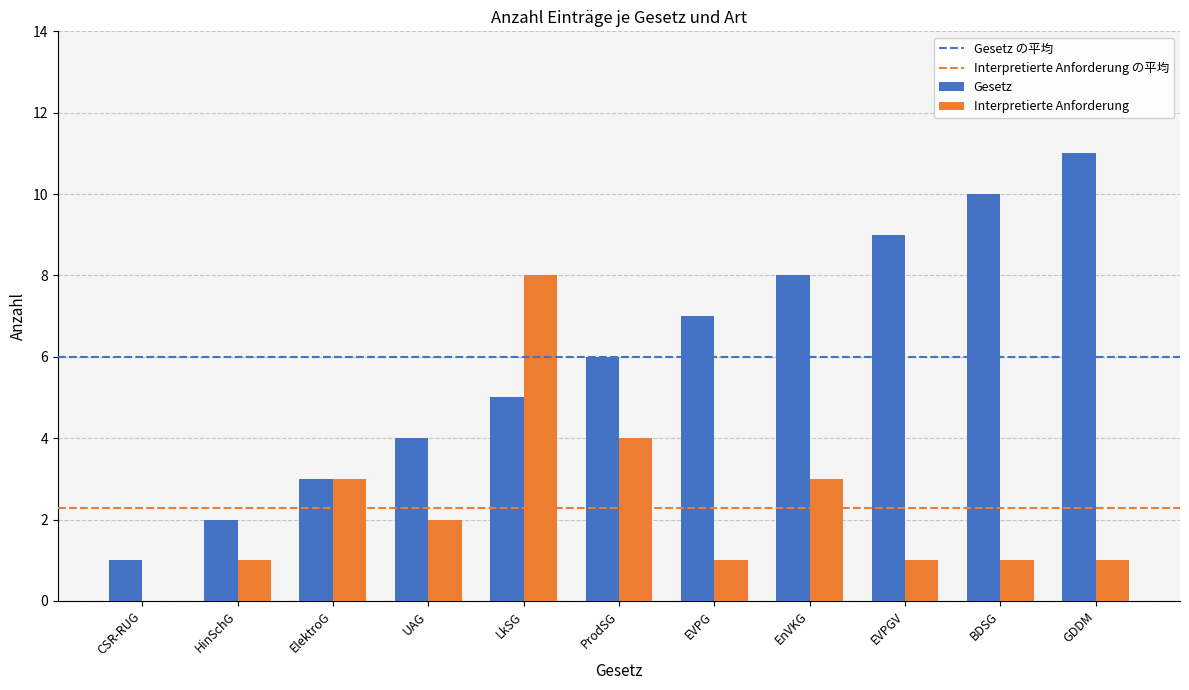

True or false: Gesetz has a value of 8 at EnVKG.

True